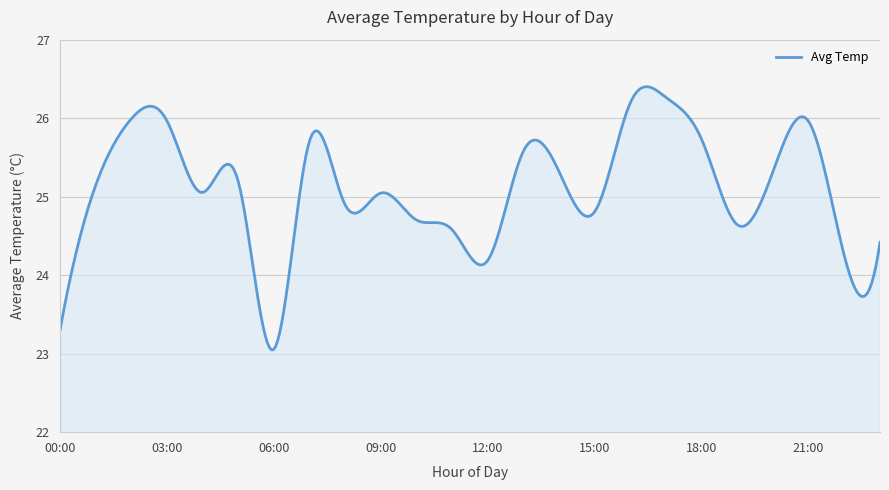

What is the minimum value shown in the chart?

23.0